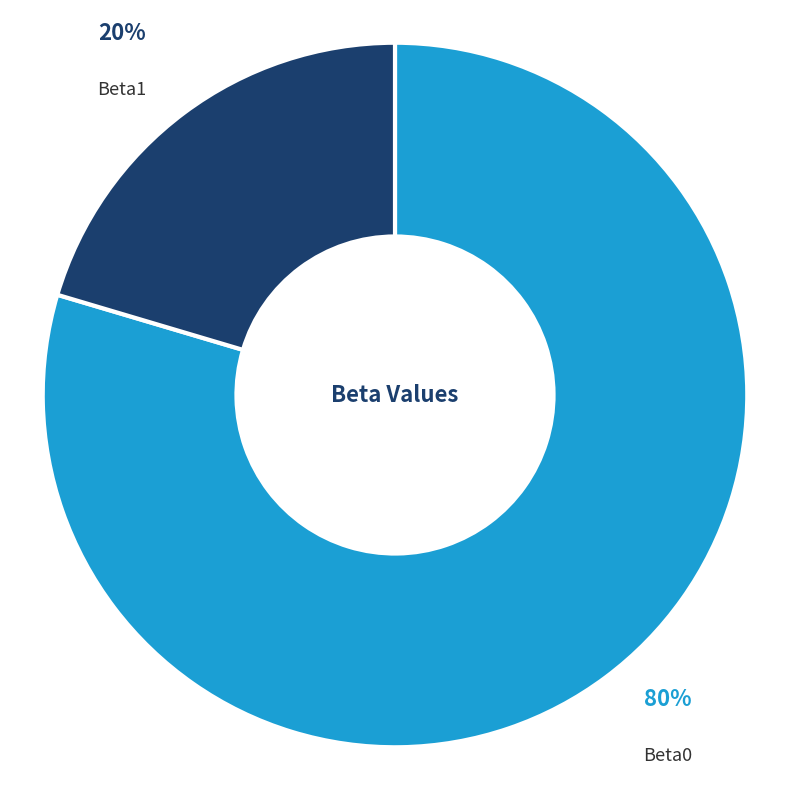

Is Beta1 the majority of the pie?

No